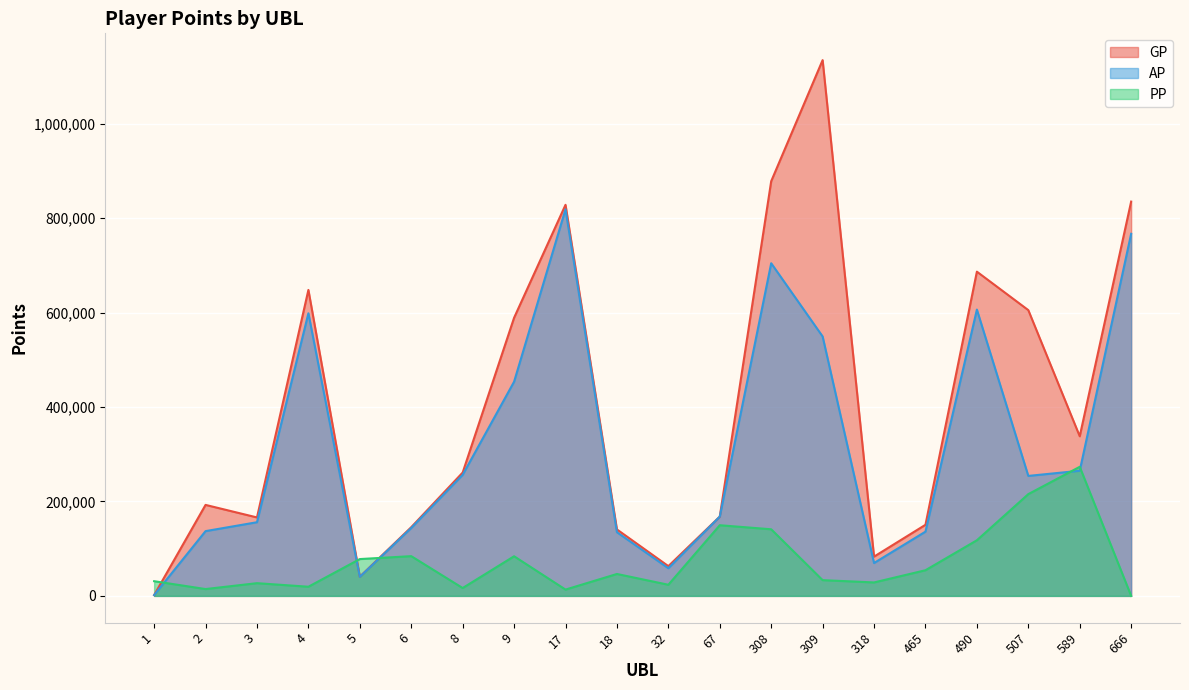

Reading left to right, extract all data points from this chart.

AP: 1737	137166	156022	598503	40311	143852	256296	453583	818730	134866	58565	167875	704445	549425	69623	136050	606327	254093	264982	766844
GP: 1737	192701	166144	647981	40607	145514	261198	589001	828197	140745	63034	167925	878183	1134631	83178	150582	686631	605189	338042	835042
PP: 31125	14472	26932	19389	77979	84151	16642	83935	13345	46413	23575	149642	141059	33358	28490	54329	117791	215525	273370	0